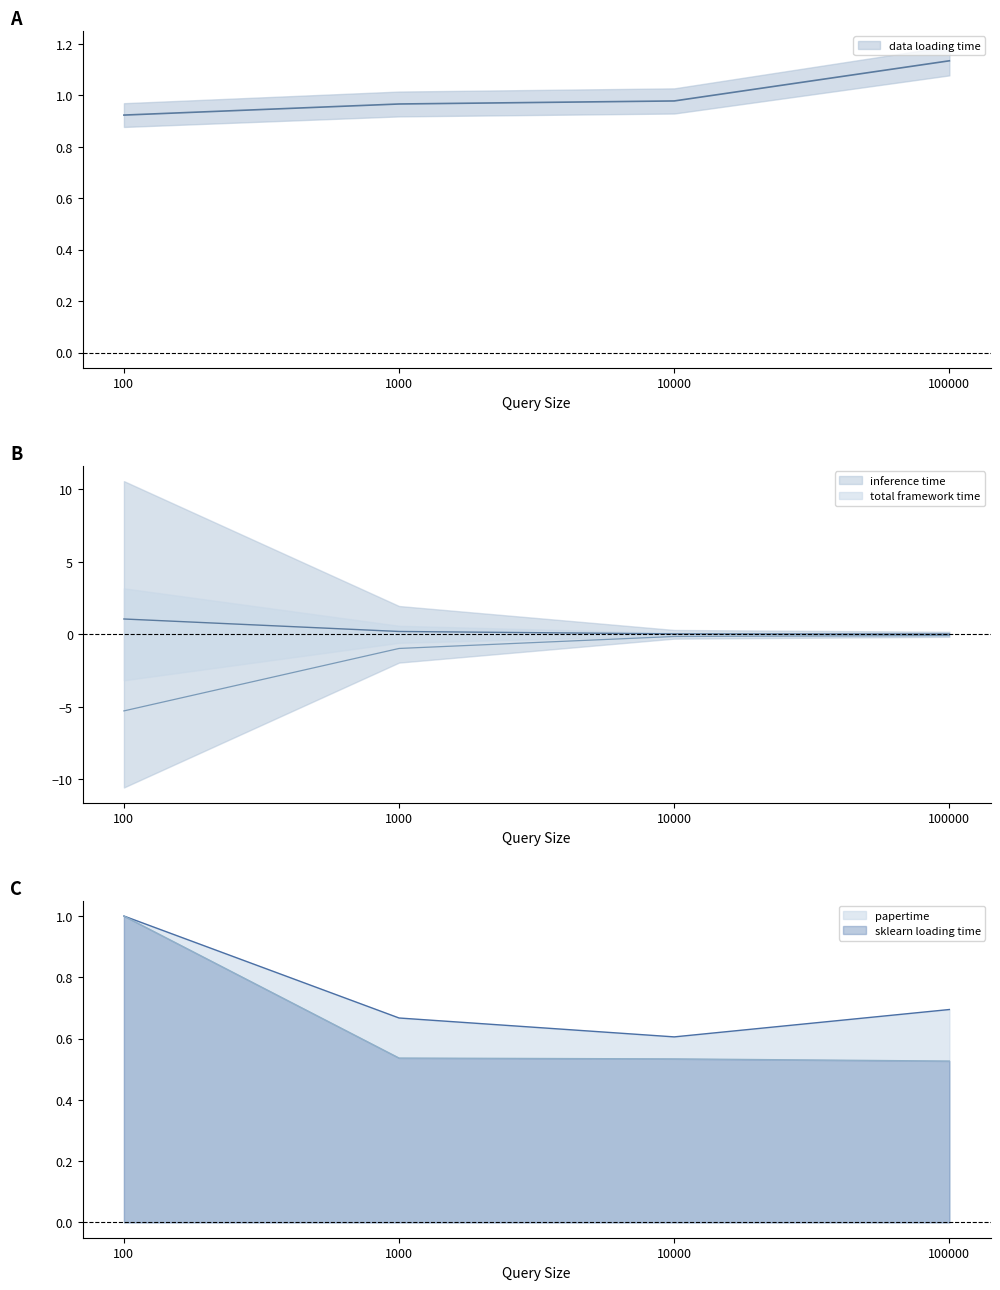

Which series ends up on top after the final intersection of sklearn loading time and inference time?

sklearn loading time